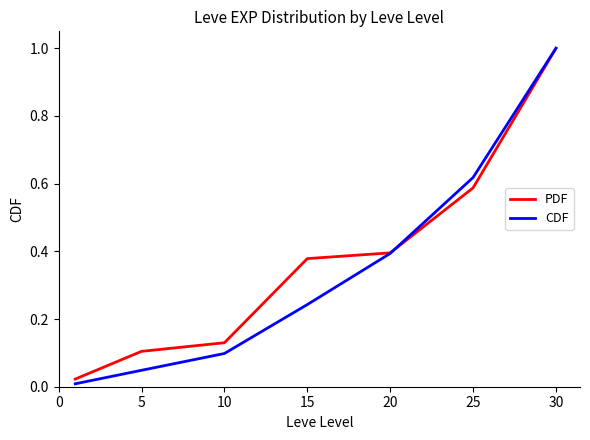

True or false: PDF and CDF intersect in this chart.

True